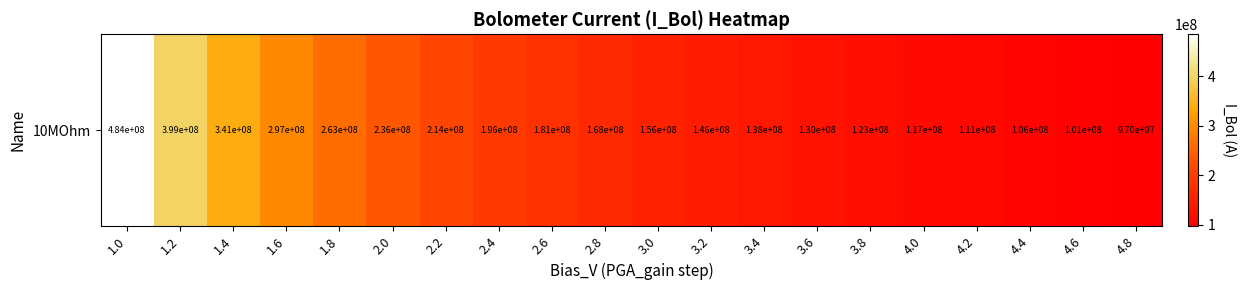

What is the difference between the values at 1.0 and 3.4?

346962346.5